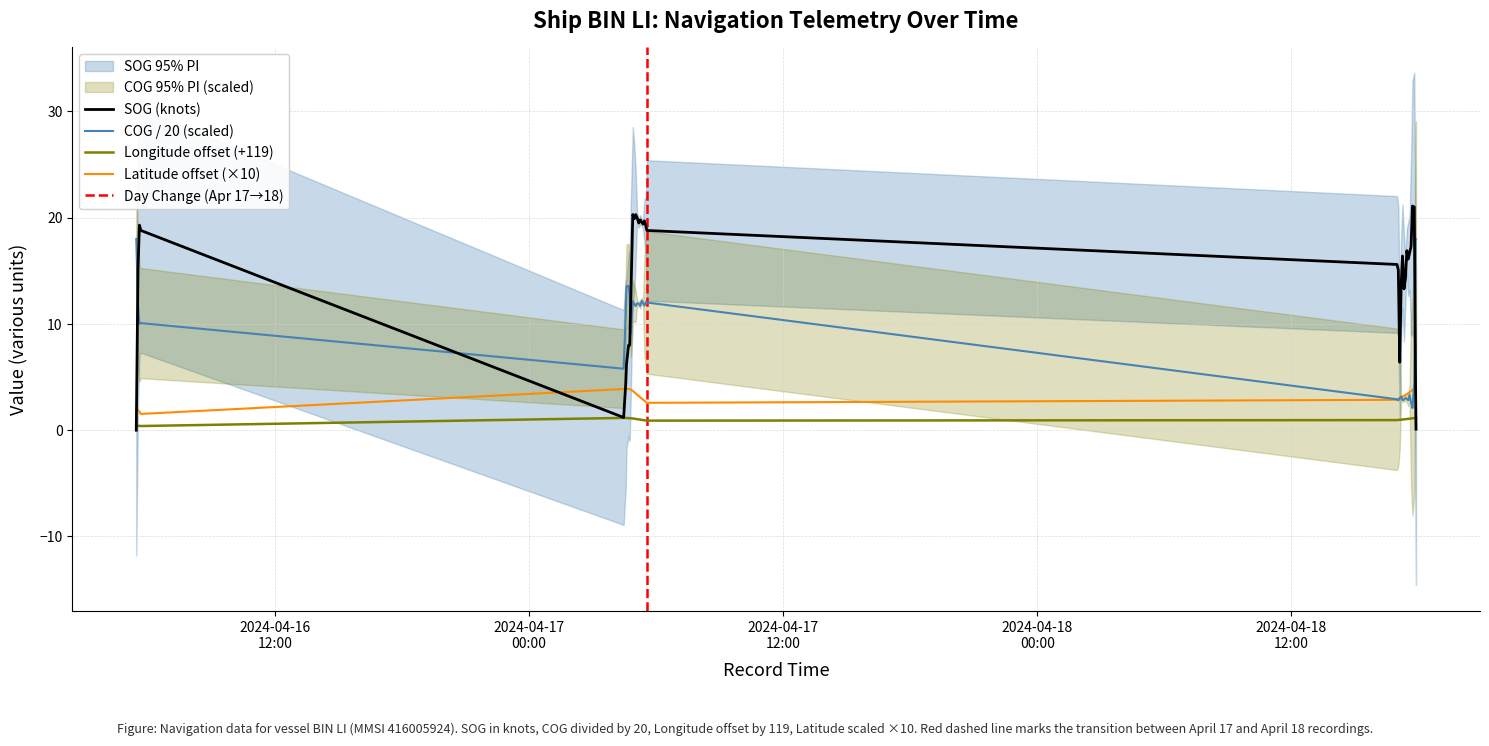

Rank the series at 2024-04-17 04:27:52 from lowest to highest value.

Longitude, SOG, Latitude, COG